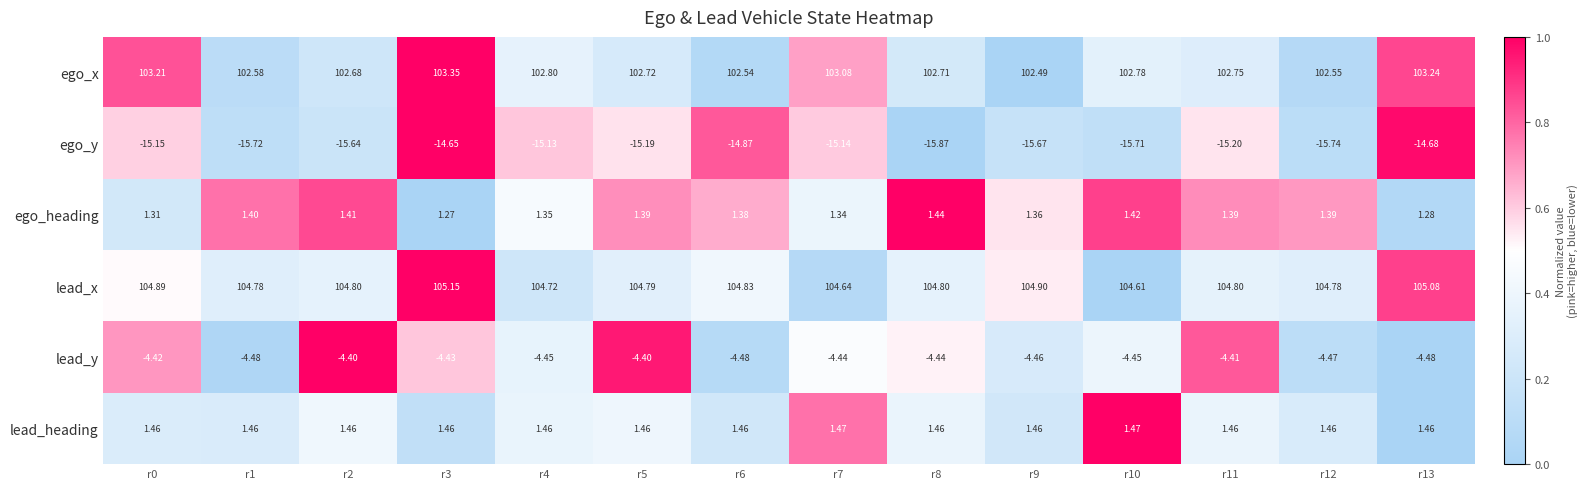

Which series has the widest spread of values?

ego_y